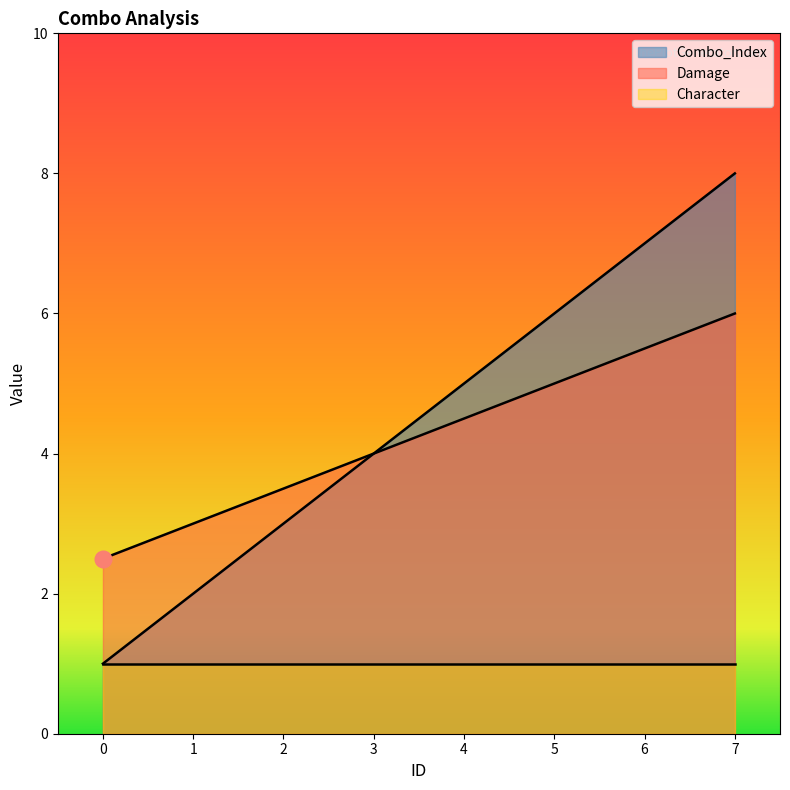

How many lines are shown in the chart?

3